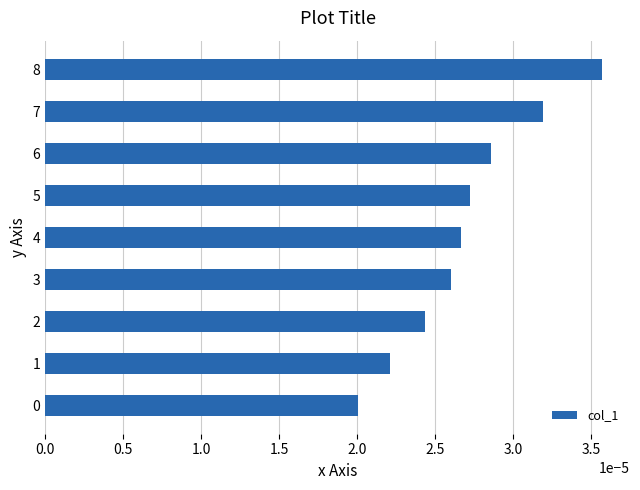

Between 6 and 5, which is larger?

6